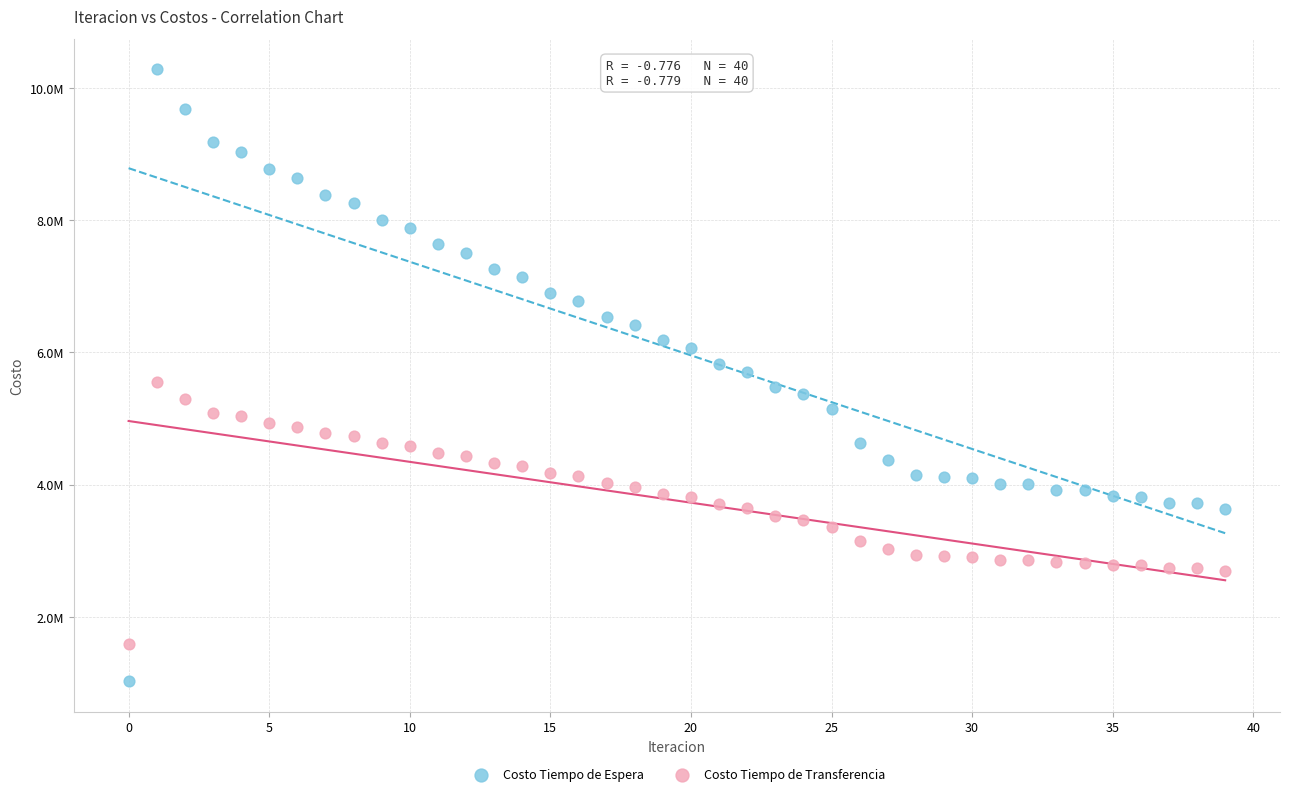

Which series contains the lowest Y value?

Costo Tiempo de Espera